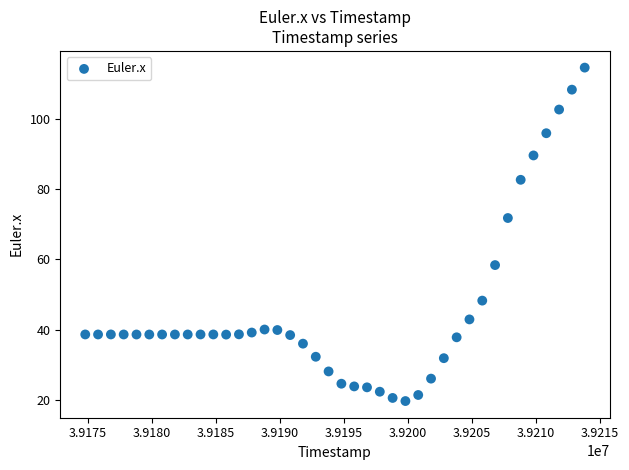

What is the range of X values (max minus min)?

39001.0